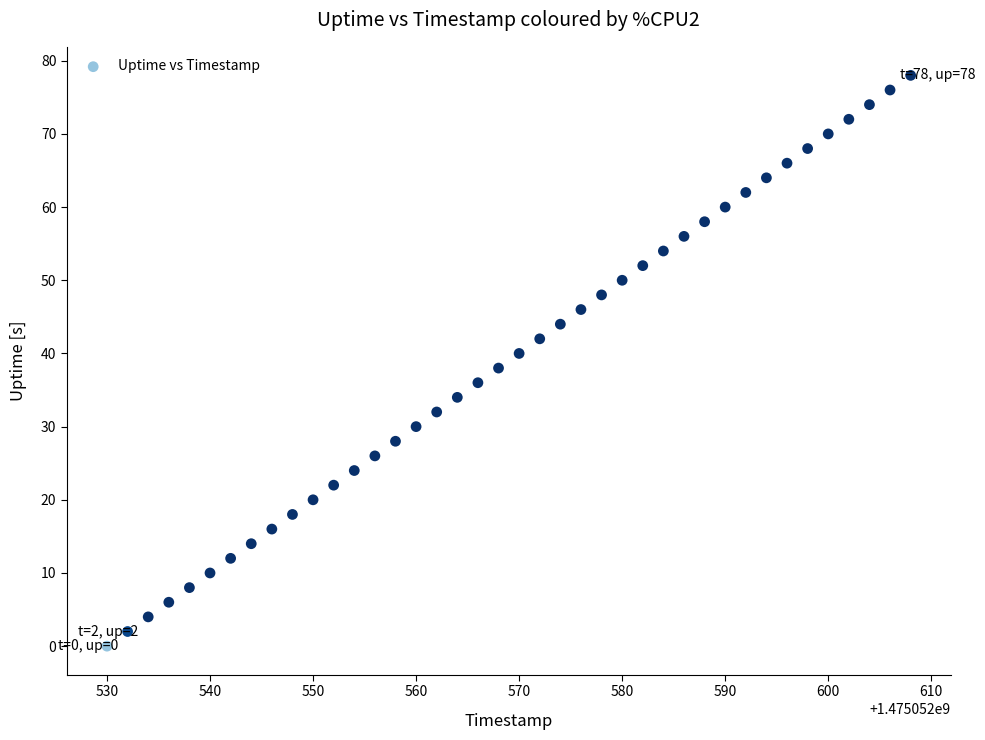

What is the range of X values (max minus min)?

78